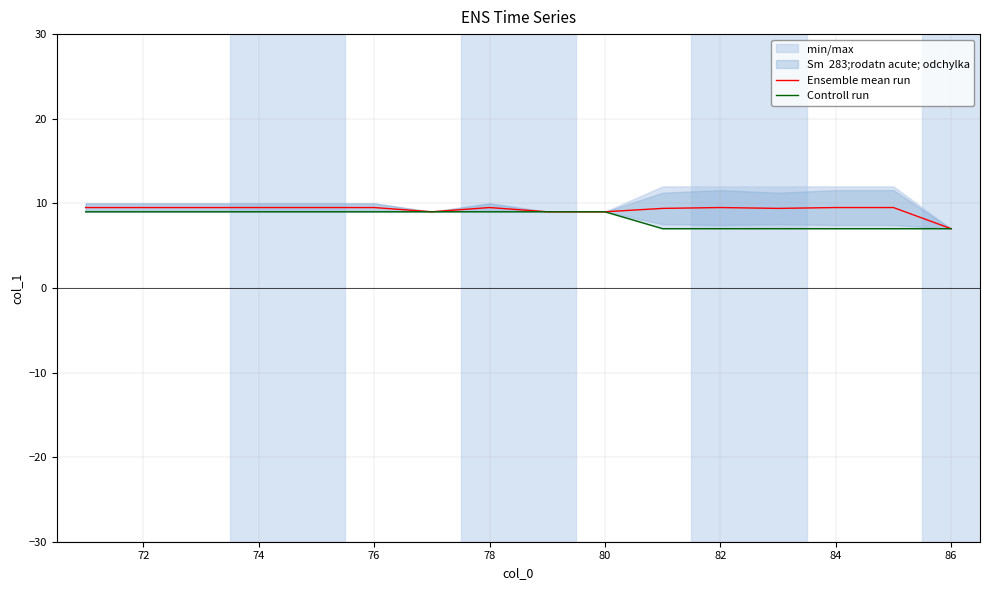

Which category has the lowest value in the Ensemble mean run series?

86